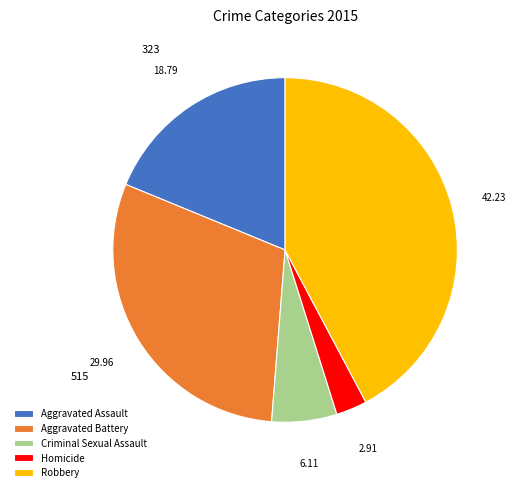

What is the smallest slice in the pie chart?

Homicide